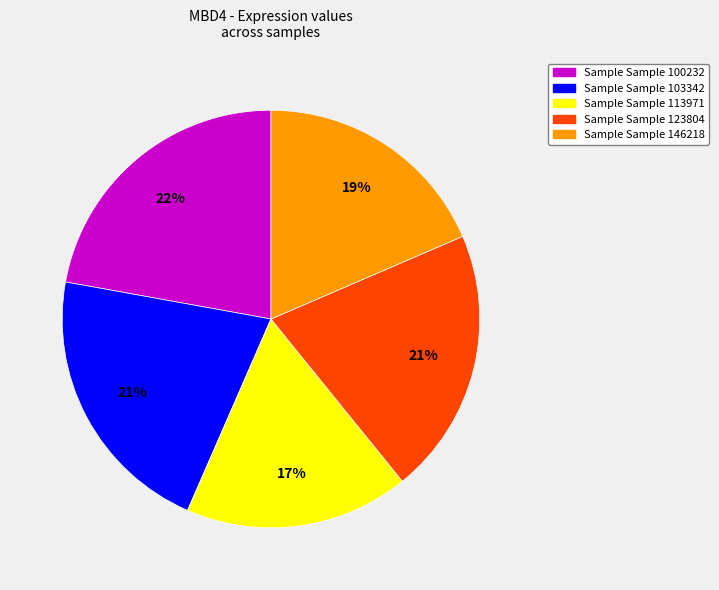

Is there any slice that represents more than half of the pie?

No